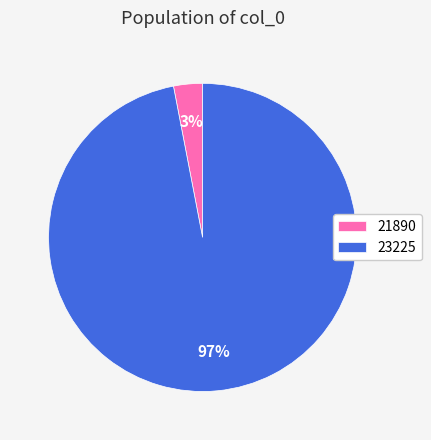

Is 23225 the majority of the pie?

Yes